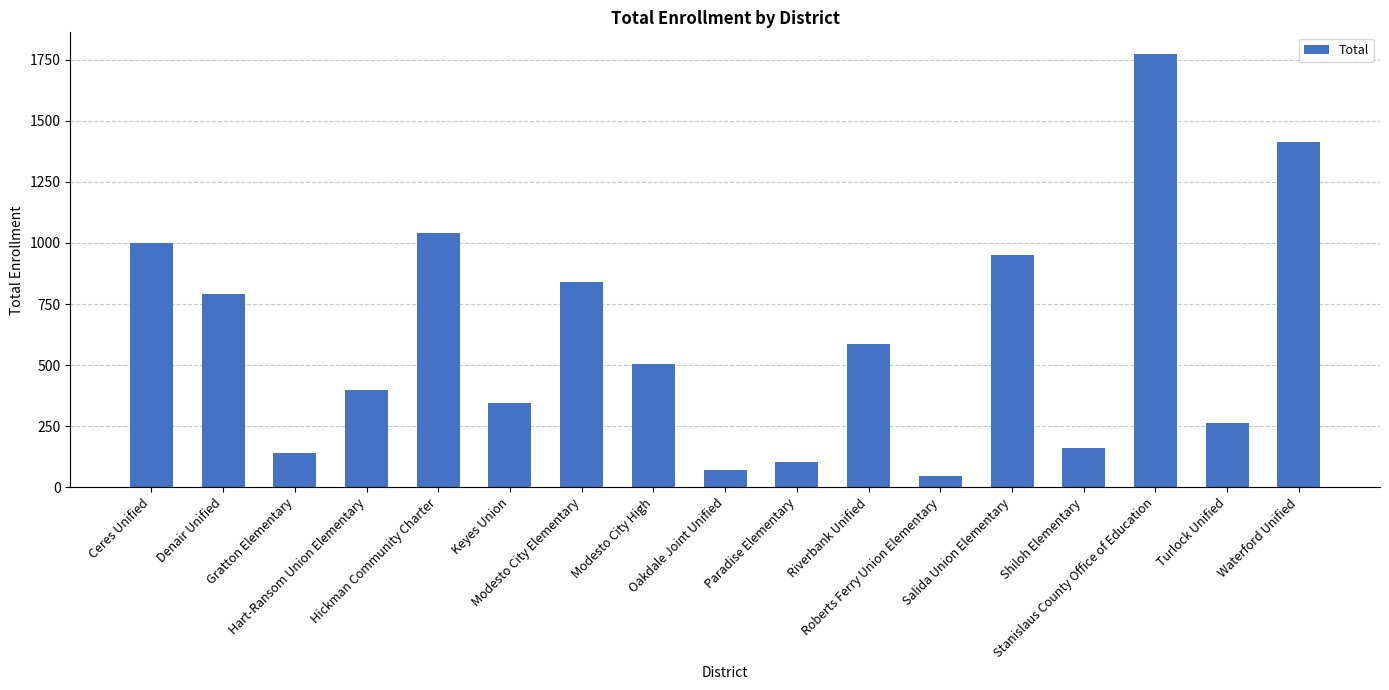

Where does the data first go above 503?

Ceres Unified